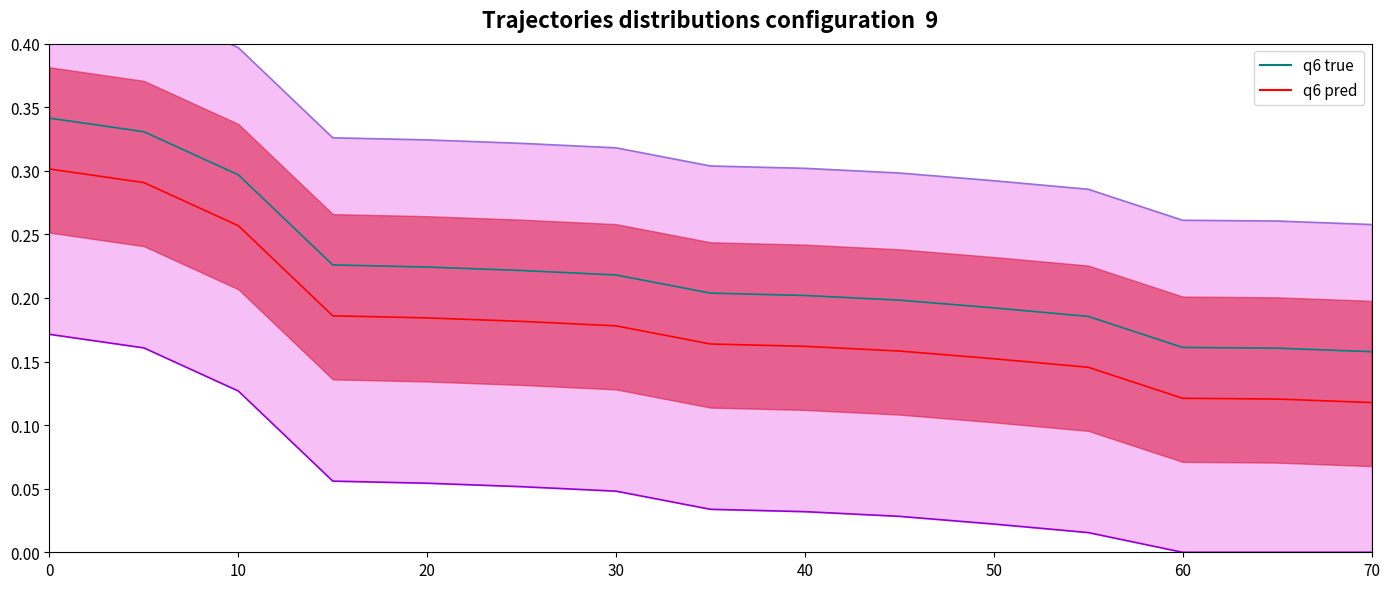

Does the chart display data point markers on the line(s)?

No